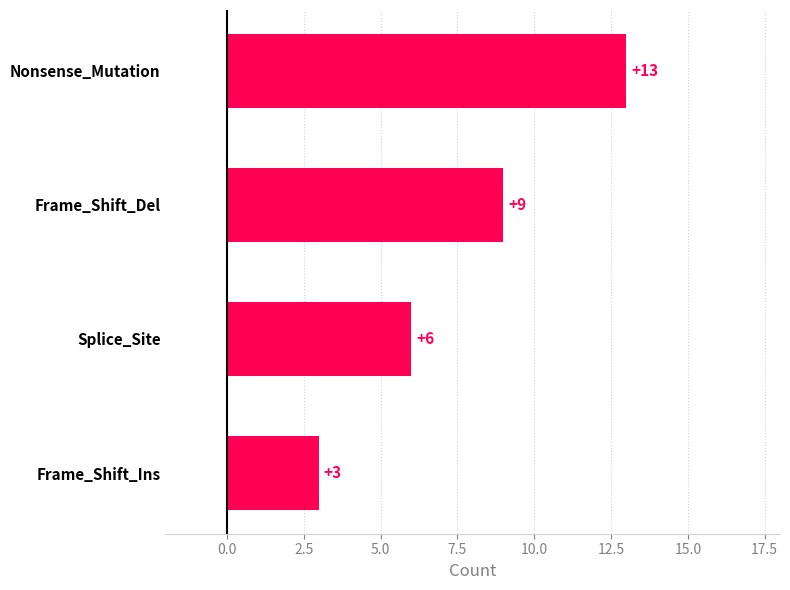

List the labels in order of value, smallest first.

Frame_Shift_Ins, Splice_Site, Frame_Shift_Del, Nonsense_Mutation